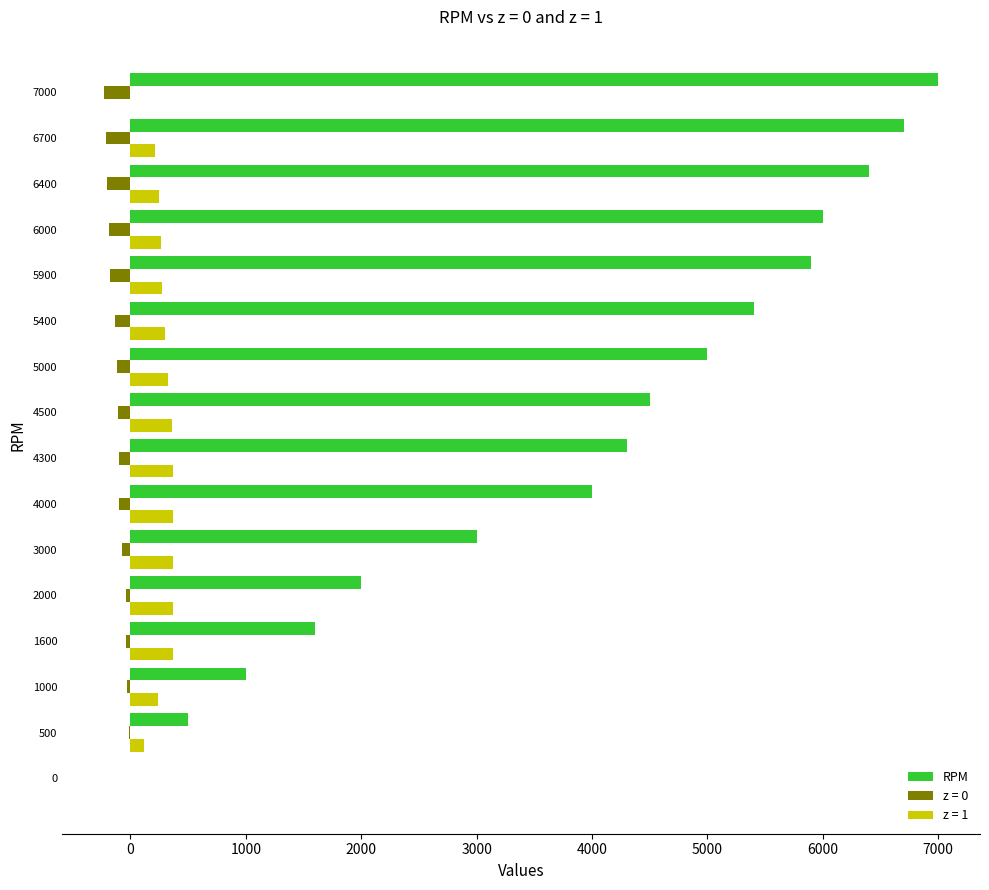

What is the sum of all z = 0 values?

-1744.0